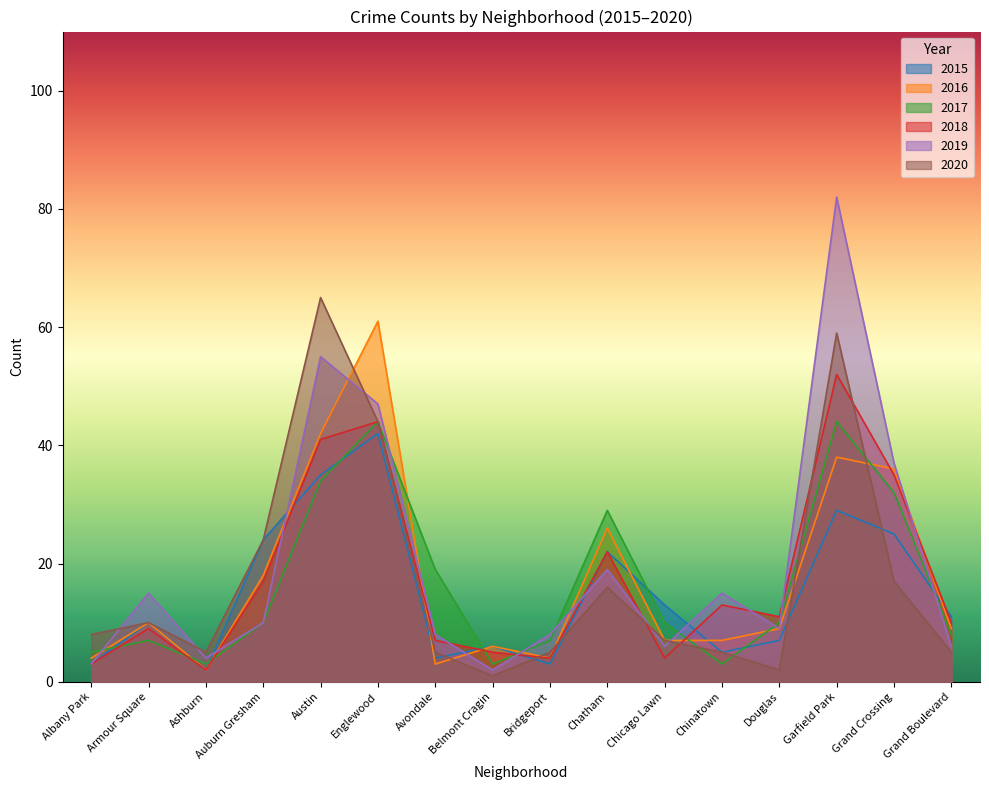

At how many categories does at least one series exceed 60?

3